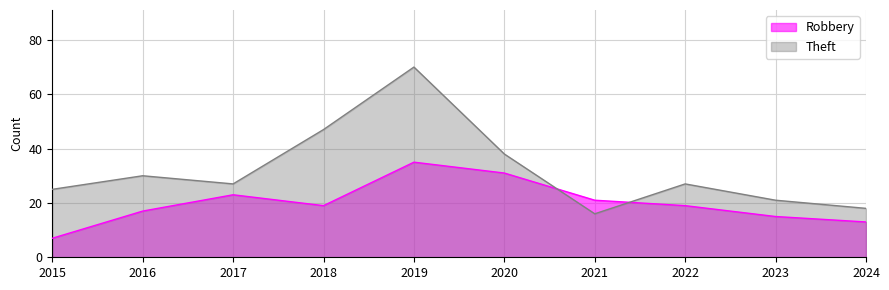

At which label does Theft reach its minimum?

2021